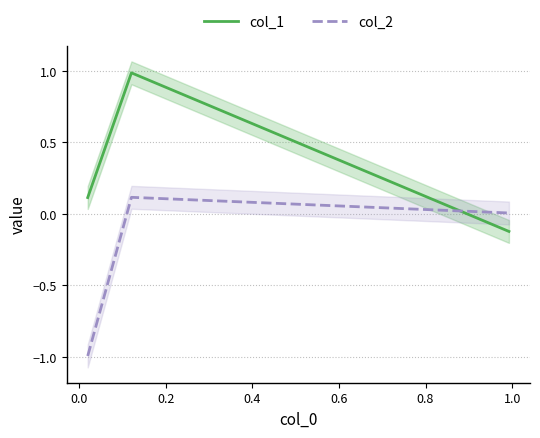

List the series in order of their peak value, highest first.

col_1, col_2